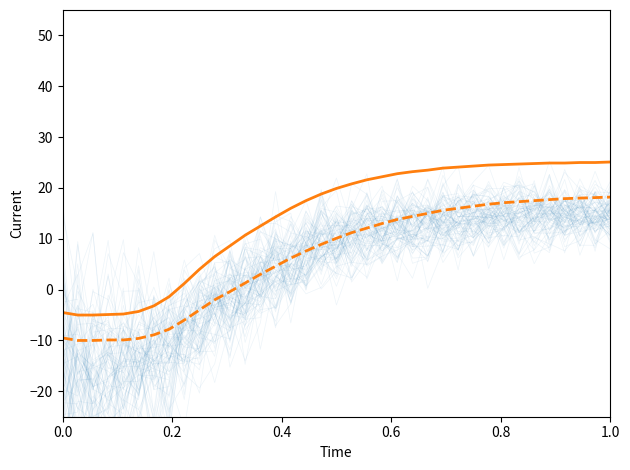

True or false: Different Tips has a value of 8.8 at 20.

False